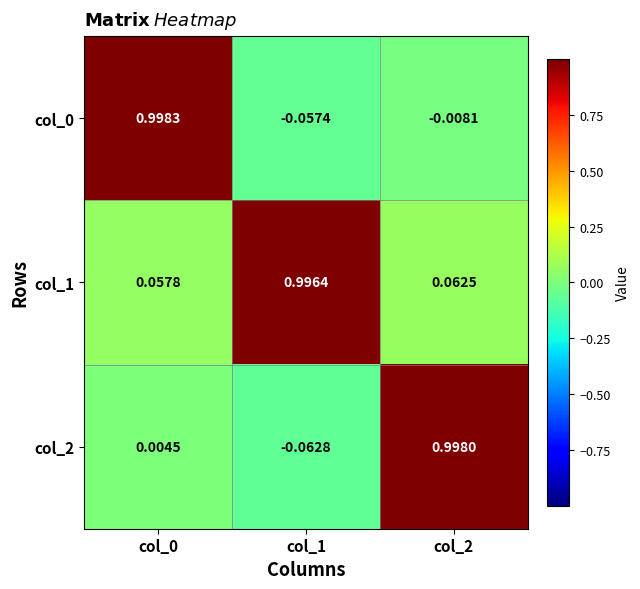

Is the value of col_0 at col_0 greater than the value of col_2 at col_0?

Yes